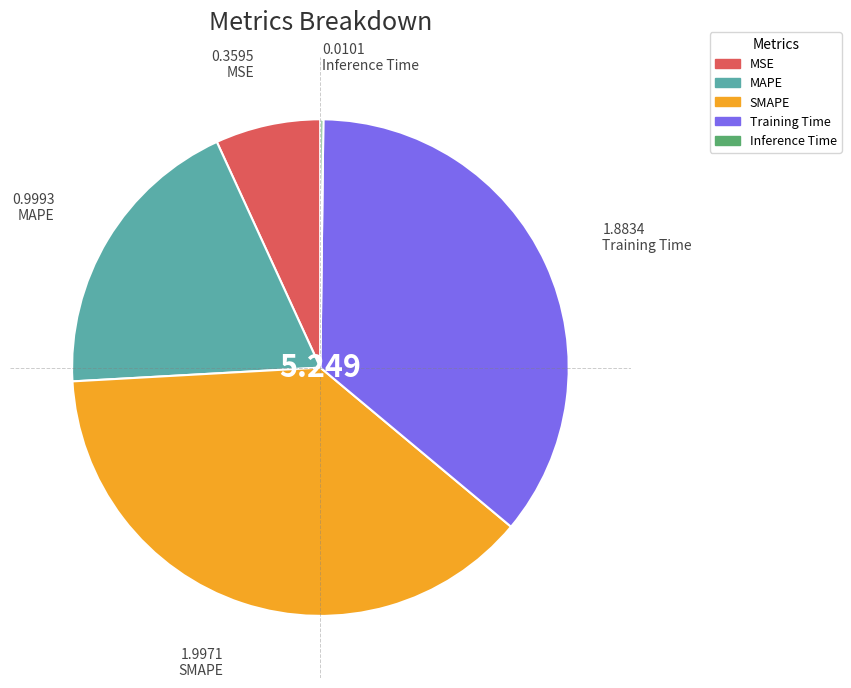

Is it true that MAPE is 19% of the pie?

True